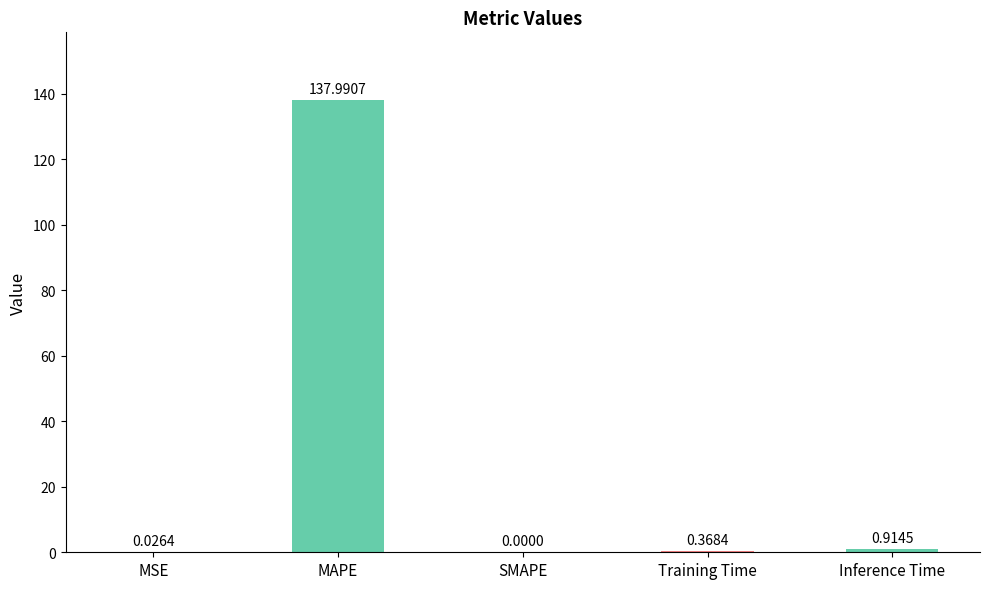

How many values exceed 0?

4